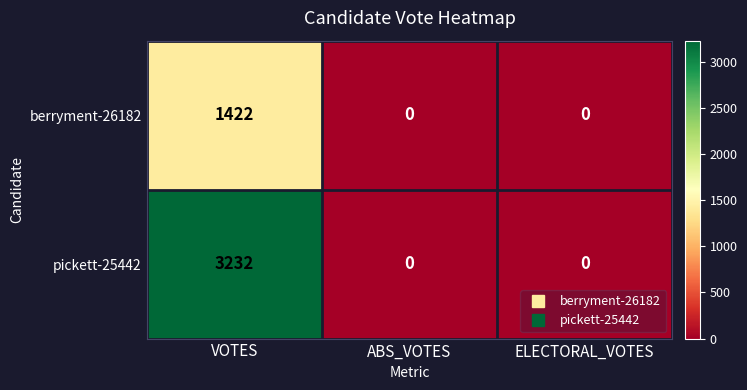

The pickett-25442 series shows 0 at ABS_VOTES. True or false?

True